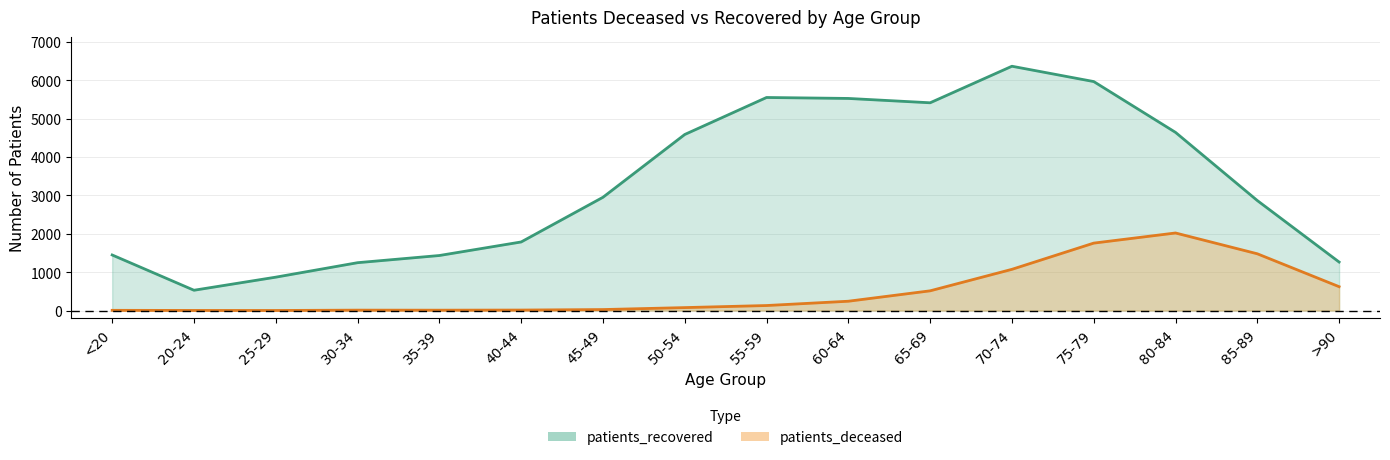

Is the value of patients_deceased at >90 greater than the value of patients_recovered at 85-89?

No